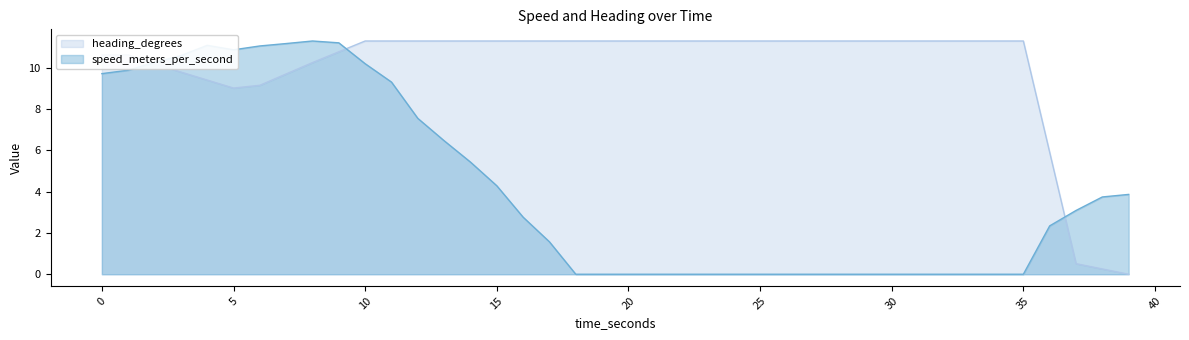

List the series in order of their overall mean, highest first.

heading_degrees, speed_meters_per_second